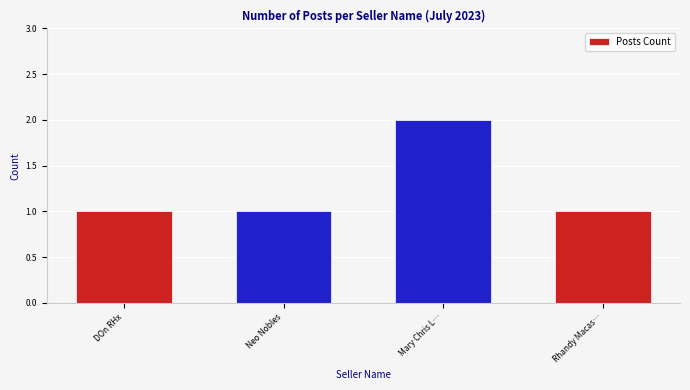

How many categories are shown in the chart?

4